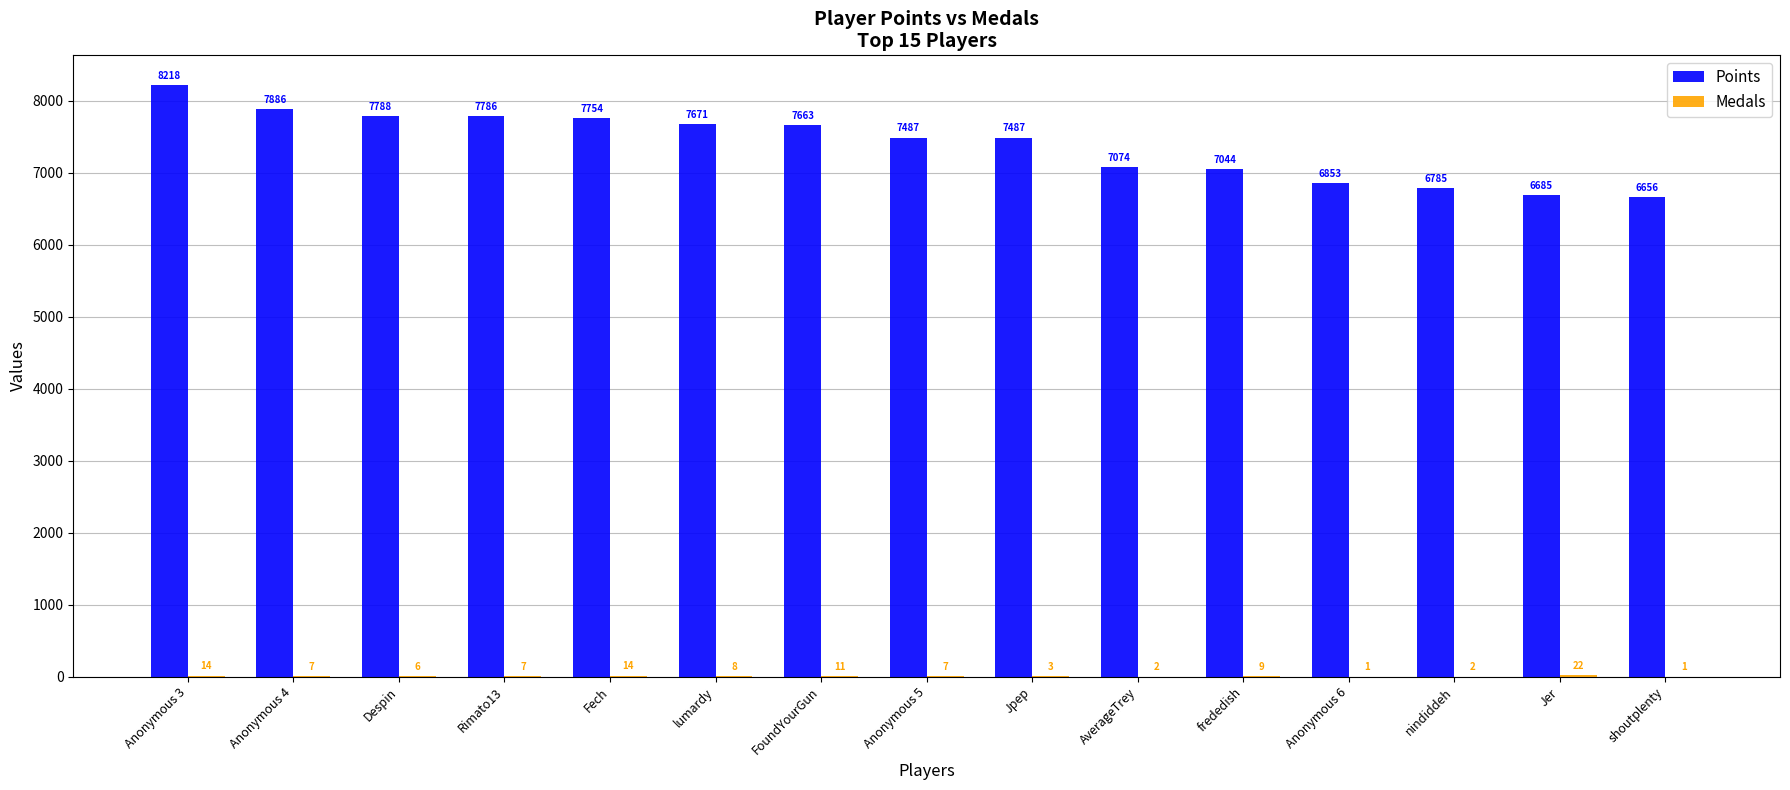

Are the bars grouped side by side (vs. stacked)?

Yes